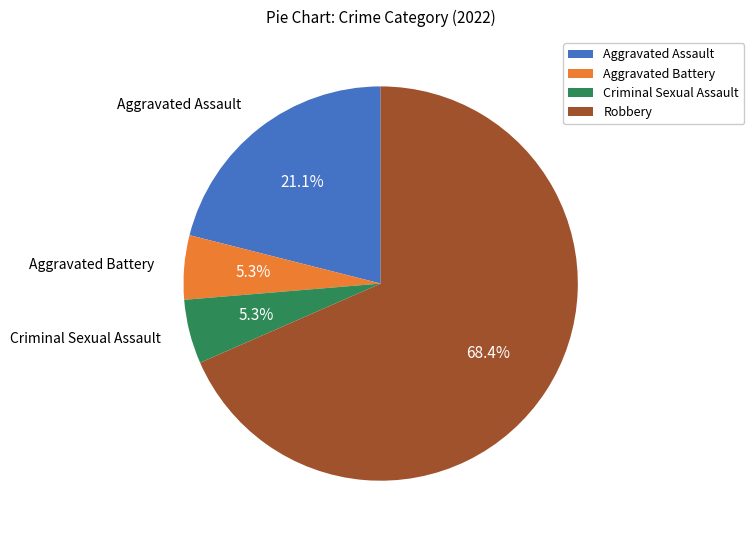

True or false: Robbery accounts for 68% of the total.

True